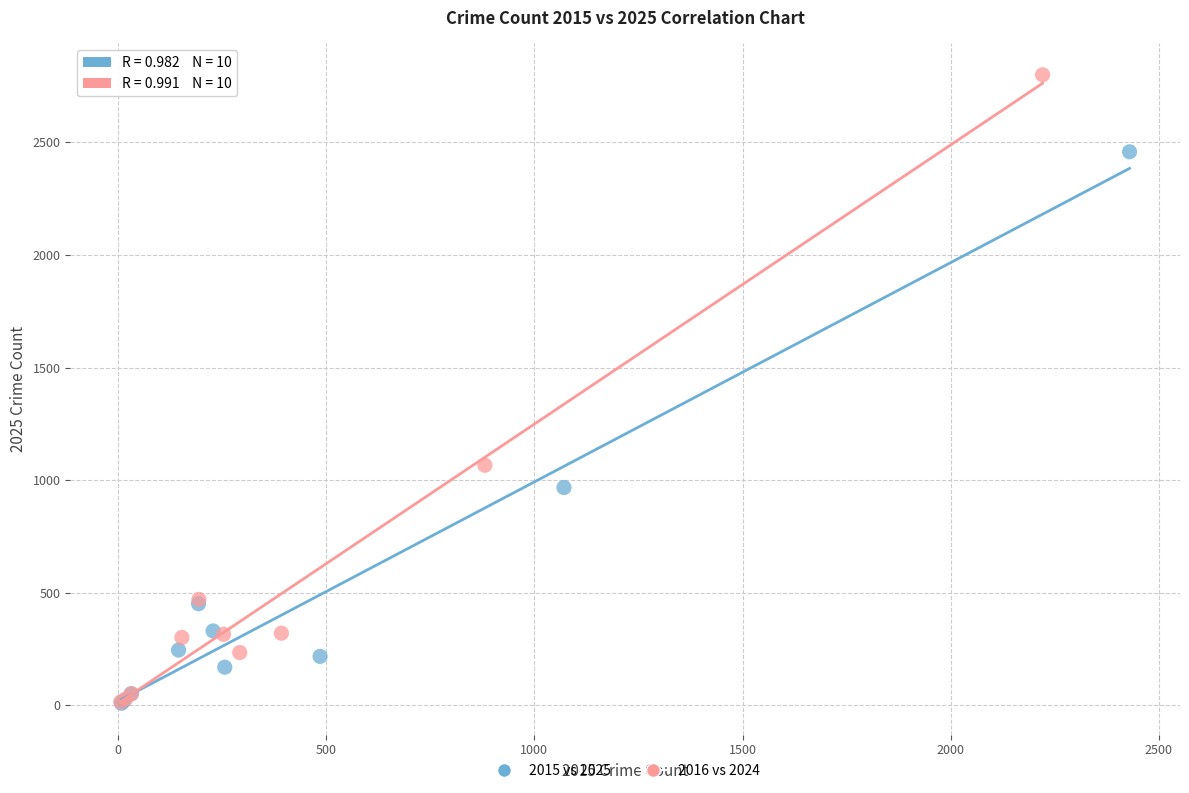

What are all the series names shown in the legend?

2015 vs 2025, 2016 vs 2024